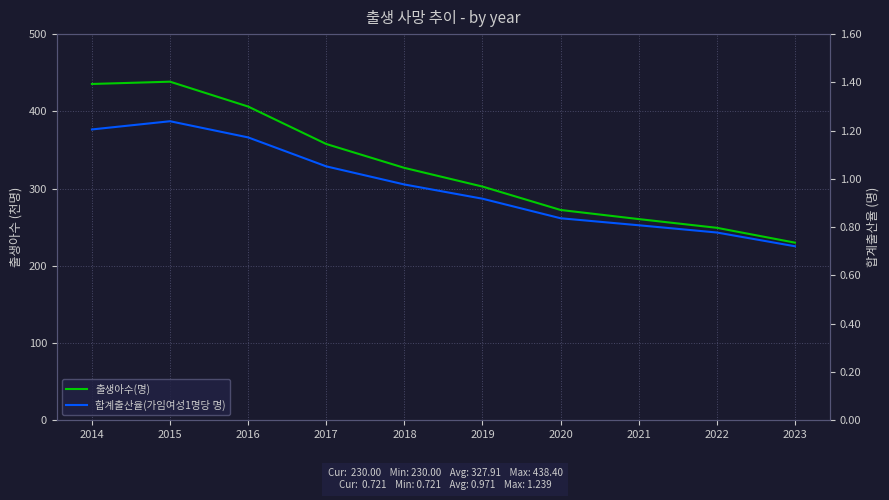

Is the value of 출생아수(명) at 2023 greater than the value of 합계출산율(가임여성1명당 명) at 2017?

Yes